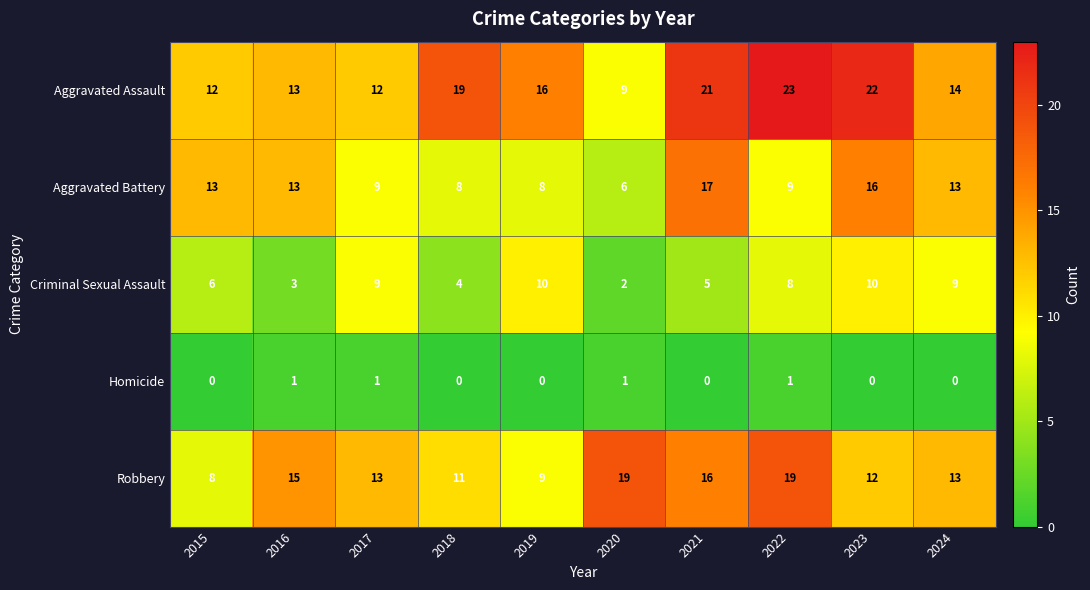

Rank the series by their maximum value, from highest to lowest.

Aggravated Assault, Robbery, Aggravated Battery, Criminal Sexual Assault, Homicide